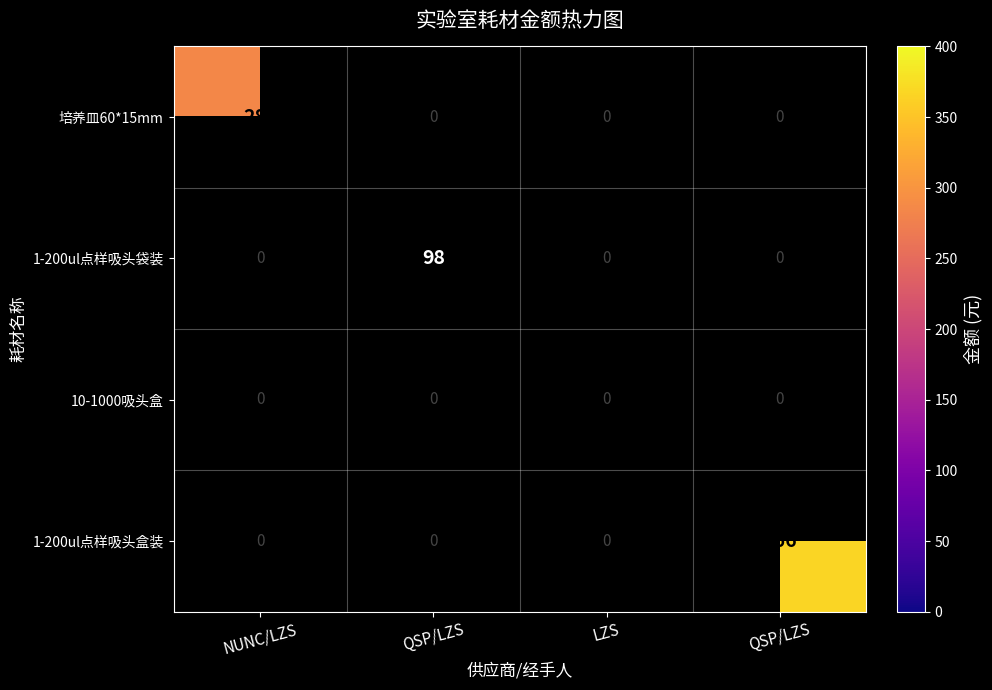

What is the spread (max minus min) of values at QSP/LZS?

98